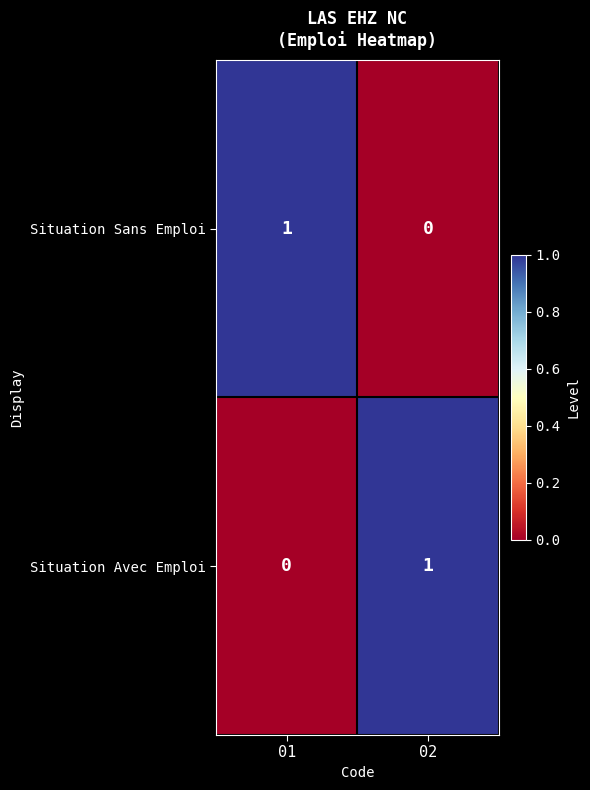

At 02, list the series in order from smallest to largest.

Situation Sans Emploi, Situation Avec Emploi